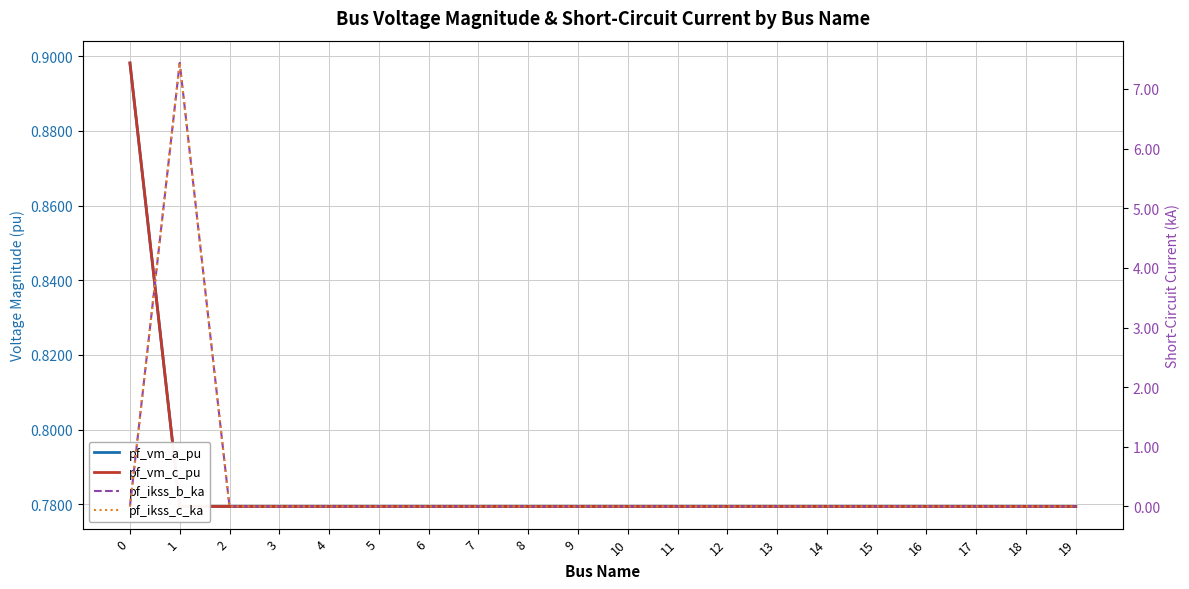

What is the difference between the highest and lowest values at 18?

0.8